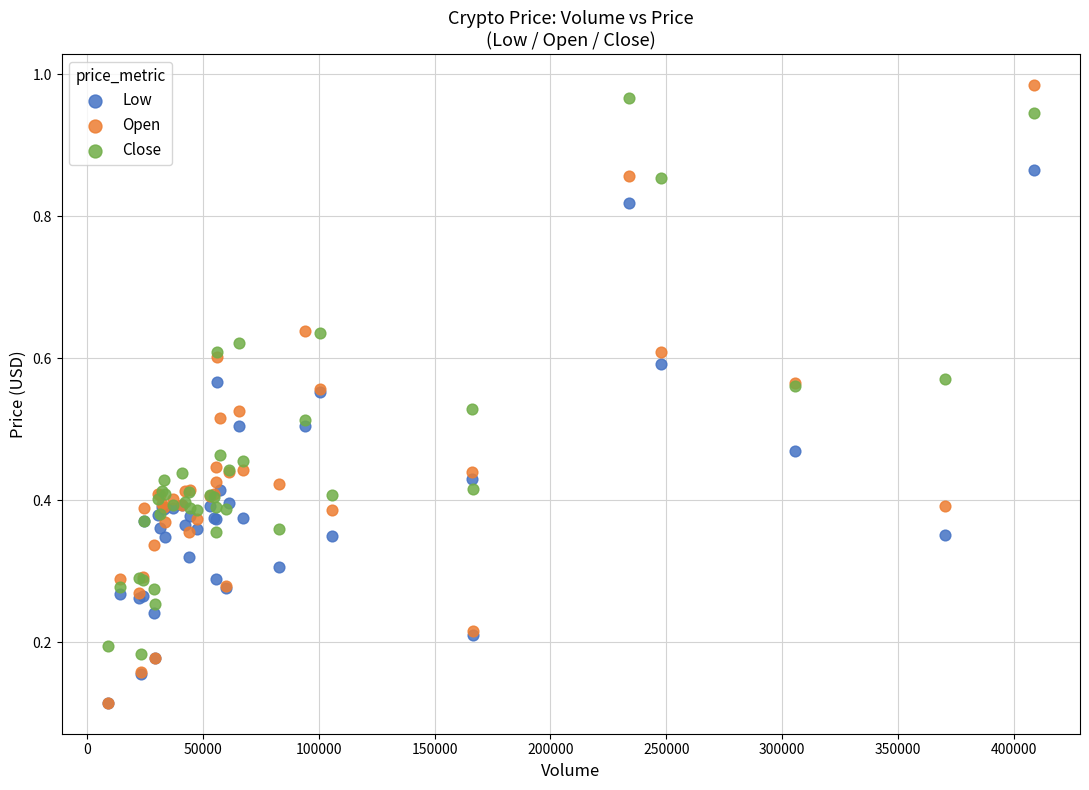

What are all the series names shown in the legend?

Low, Open, Close